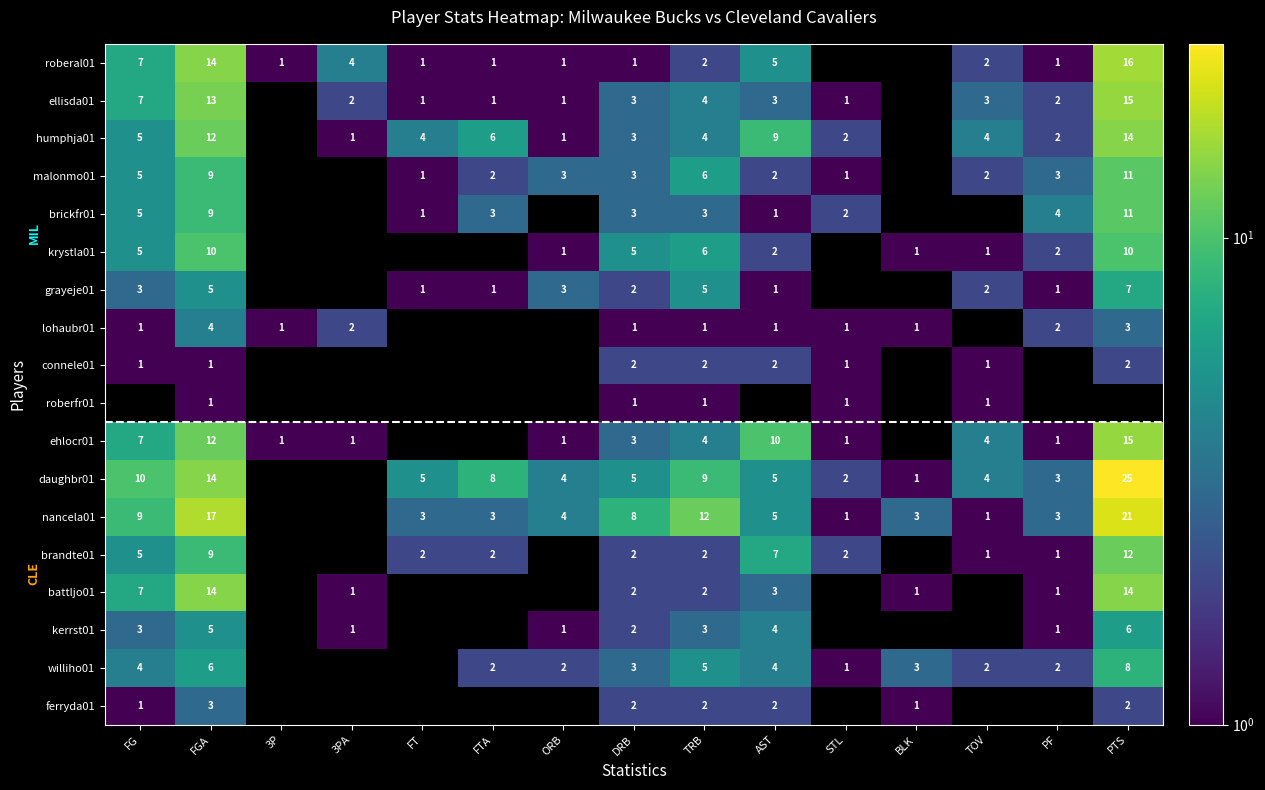

What is the sum of the ehlocr01 values at ORB and TOV?

5